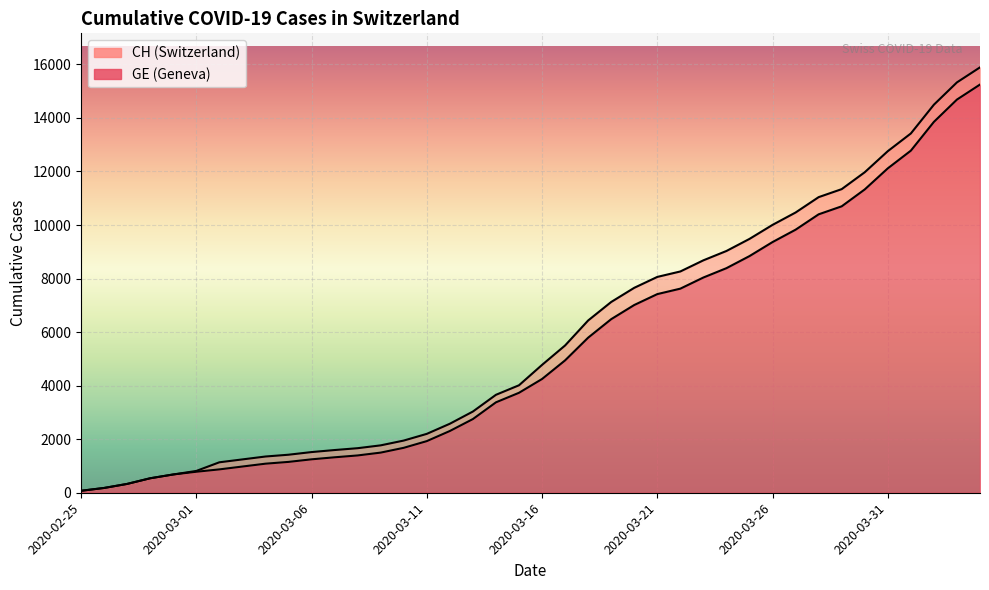

True or false: GE has more than 1 points higher than both neighbors.

False